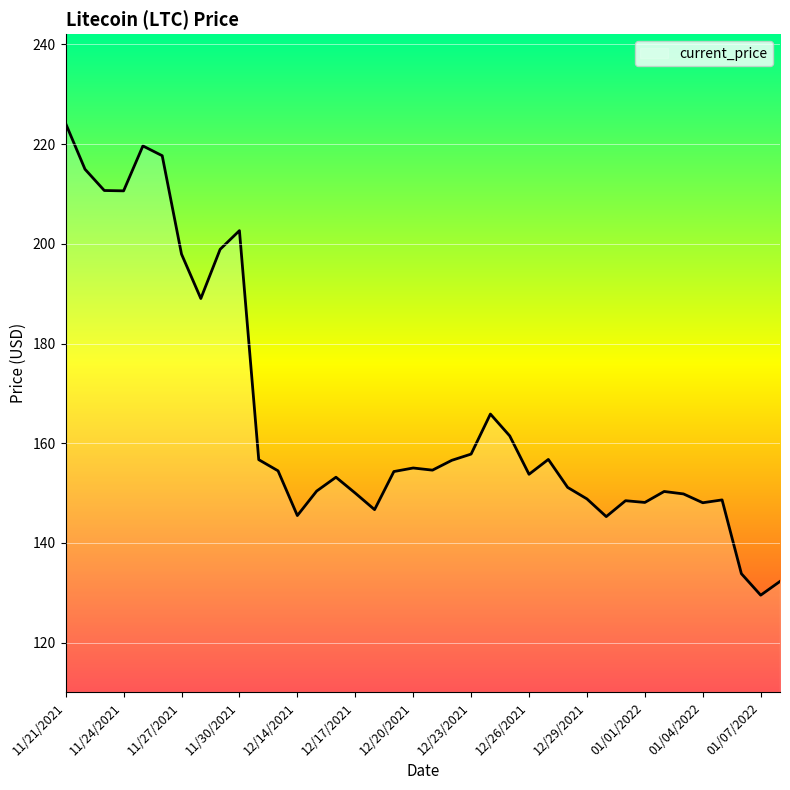

What is the difference between the maximum and minimum values?

94.6